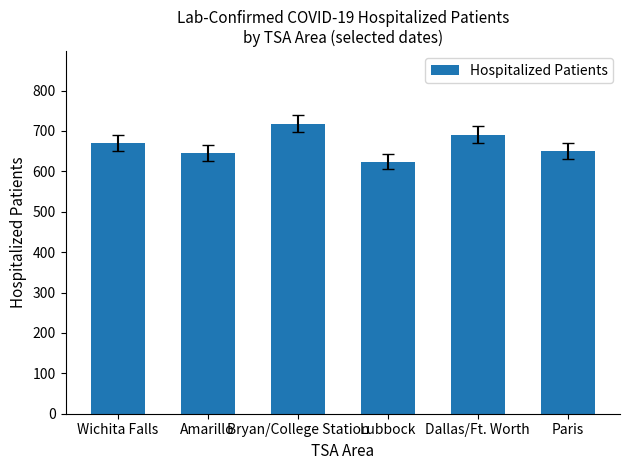

Are the bars horizontal?

No